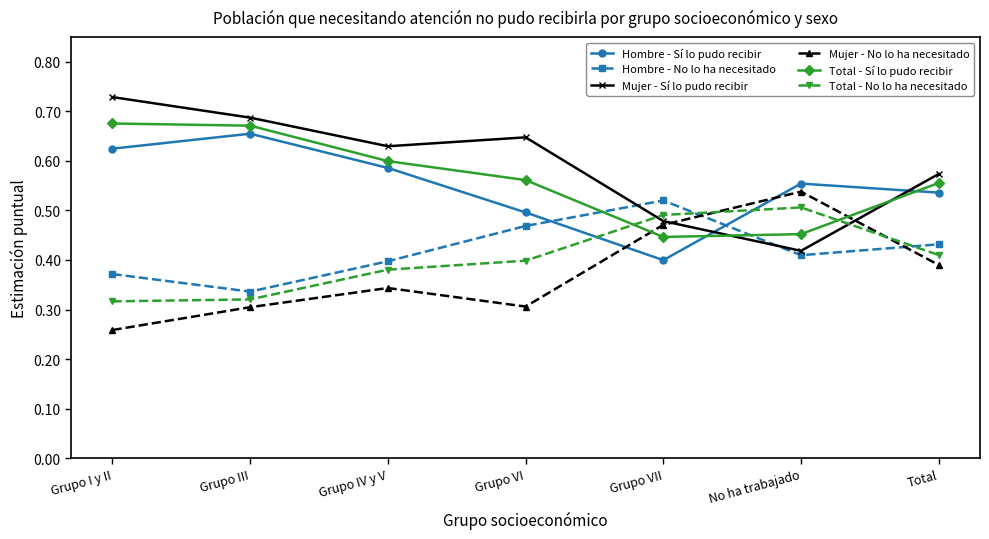

Is it true that Total - Sí lo pudo recibir equals 0.6 at Total?

True